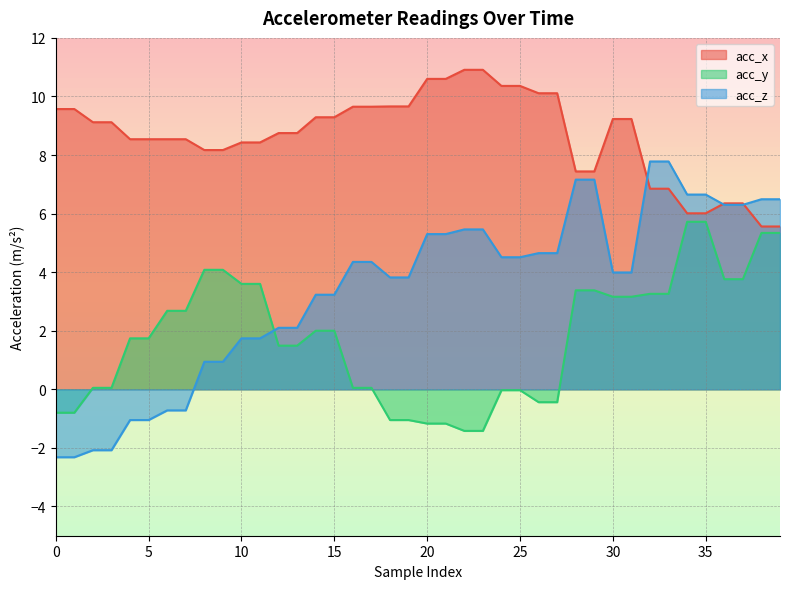

What are all the series names shown in the legend?

acc_x, acc_y, acc_z